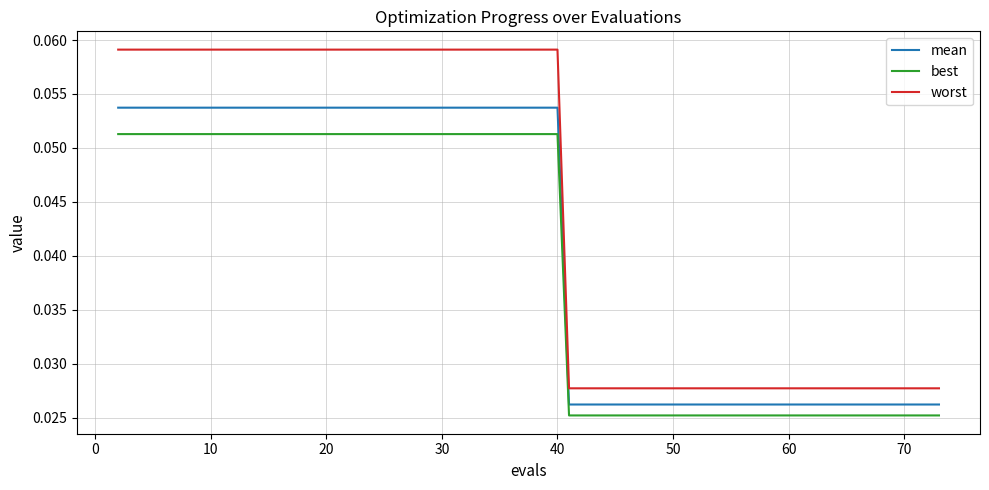

Which series has the largest total across all categories?

worst